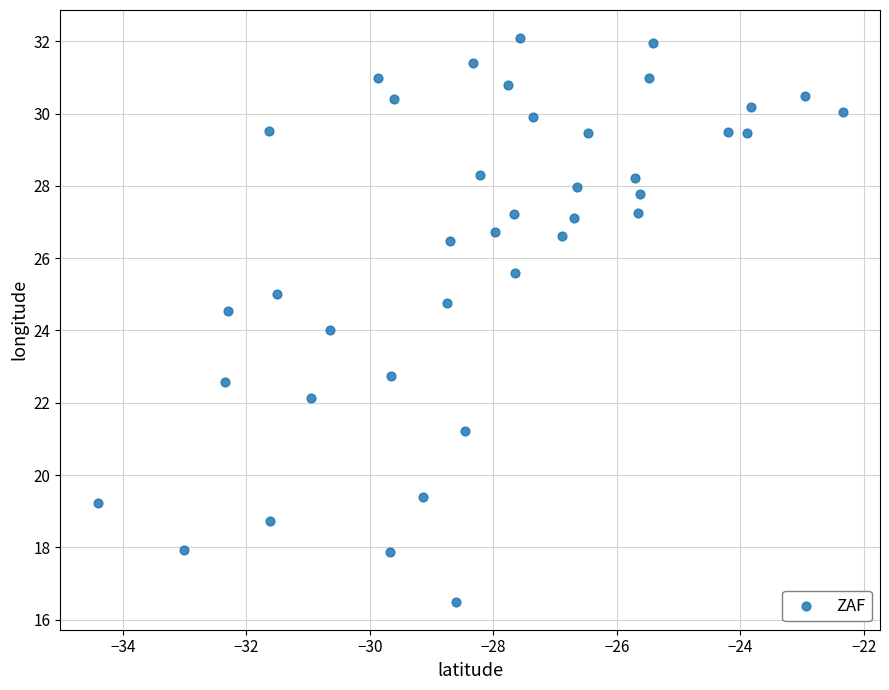

What is the range of Y values (max minus min)?

15.6